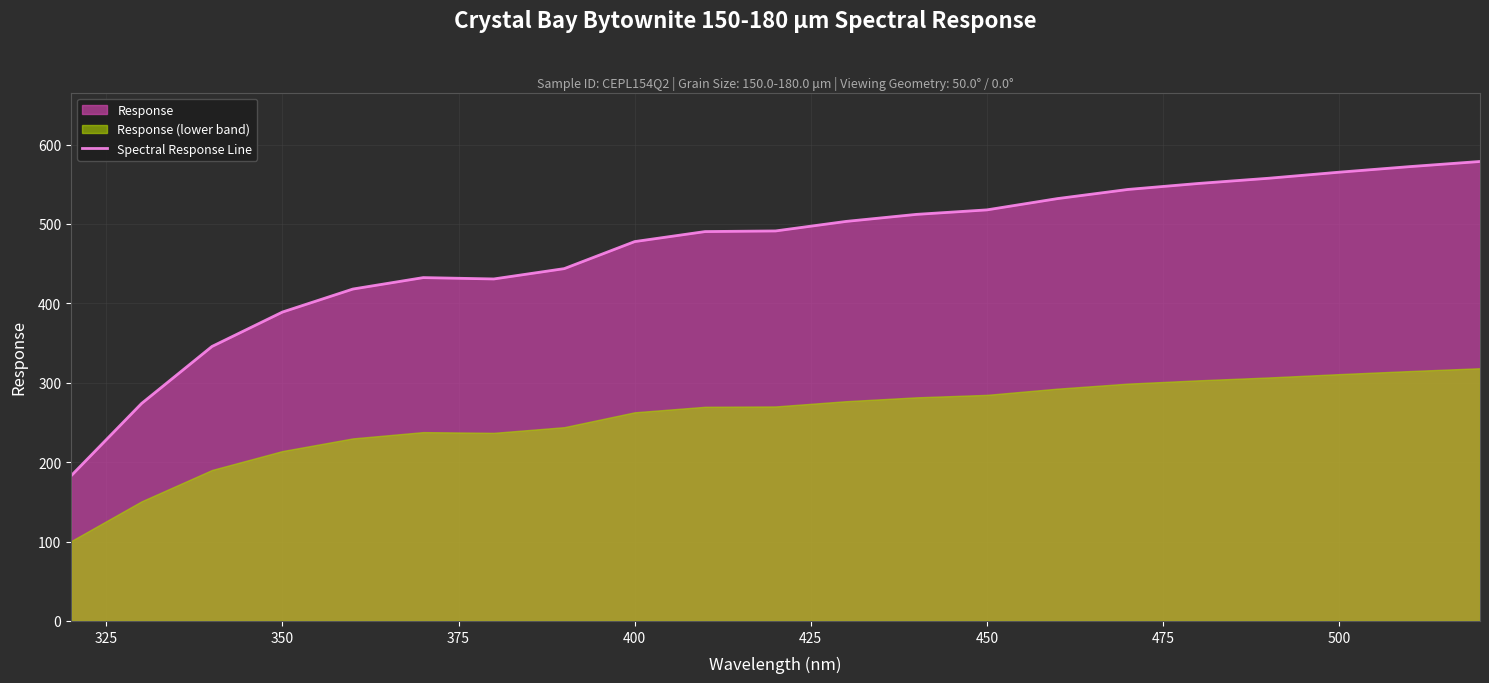

What is the difference between the maximum and minimum values?

395.8